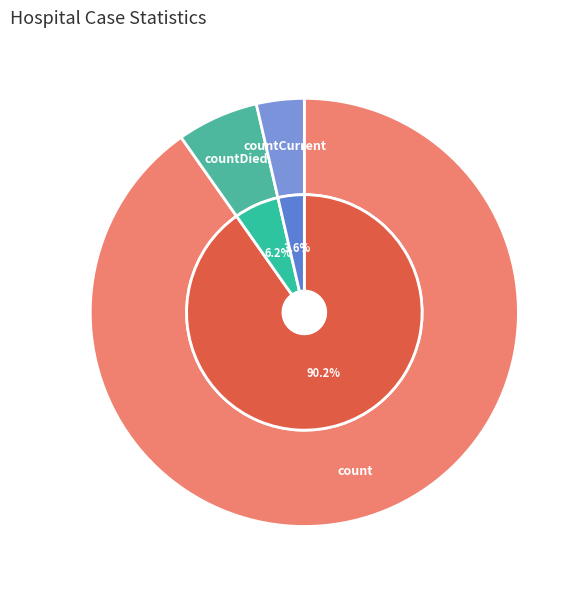

Which has a higher value, countDied or countCurrent?

countDied